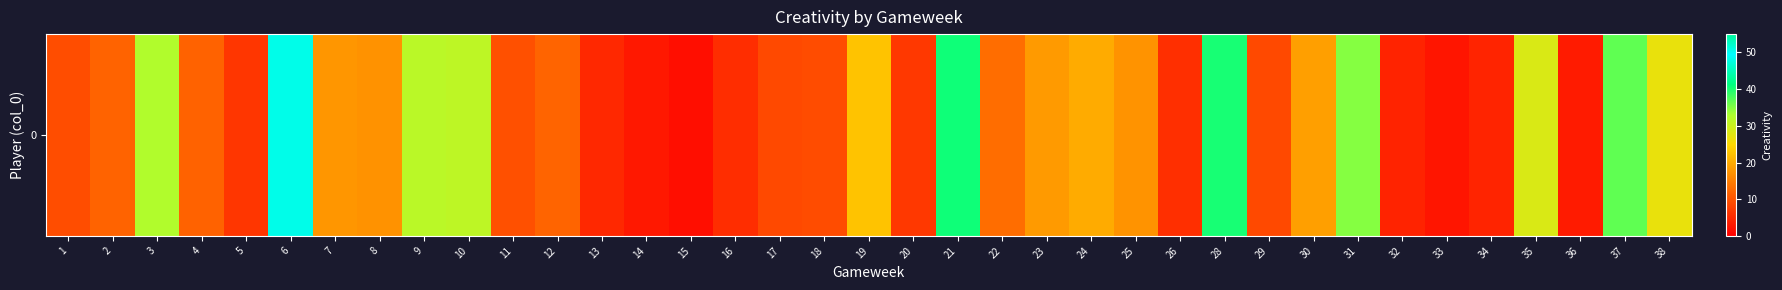

Is it true that the value at 5 is 11.6?

False